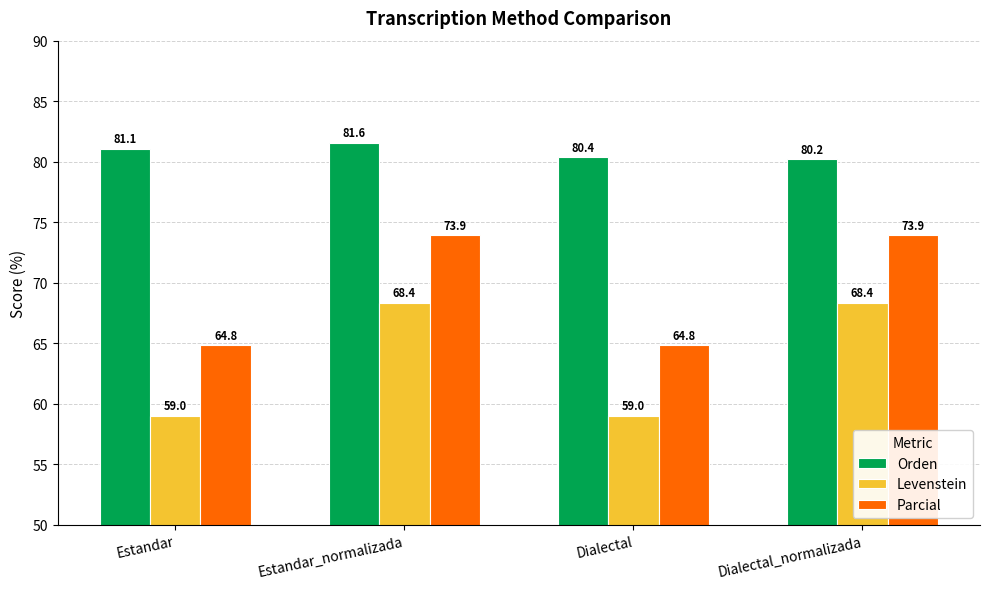

What are all the series names shown in the legend?

Orden, Levenstein, Parcial